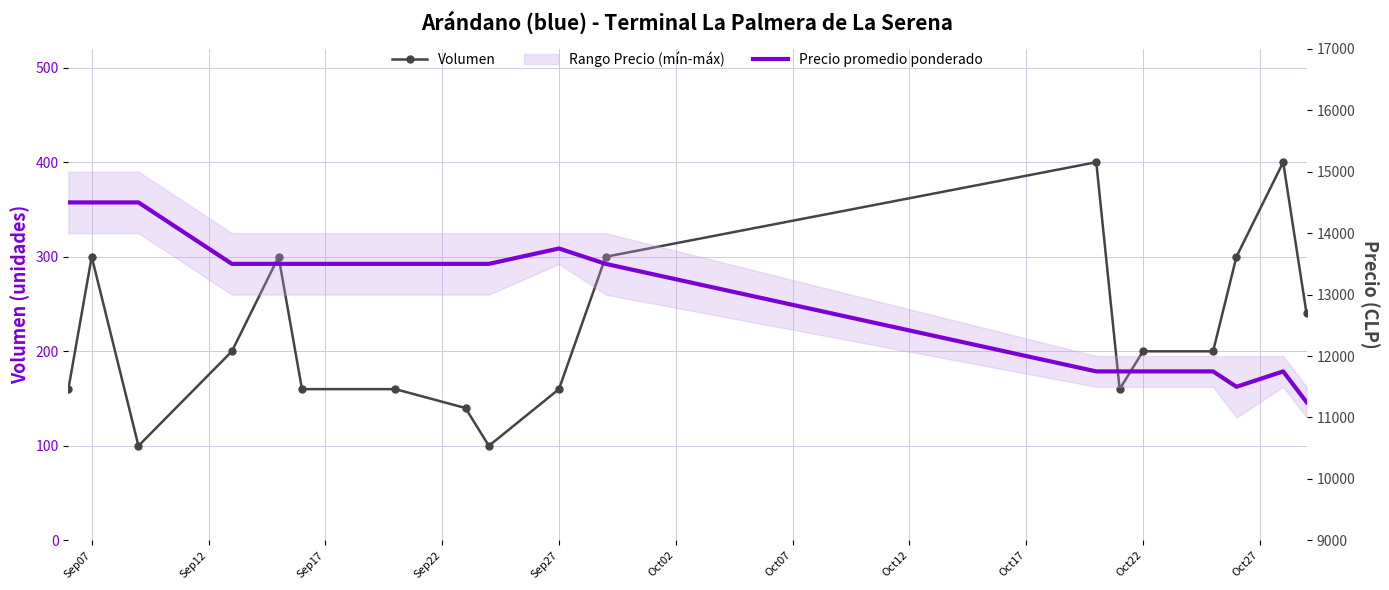

Reading left to right, transcribe all the data shown in this chart.

Volumen: 160	300	100	200	300	160	160	140	100	160	300	400	160	200	200	300	400	240
Precio promedio ponderado: 14500	14500	14500	13500	13500	13500	13500	13500	13500	13750	13500	11750	11750	11750	11750	11500	11750	11250